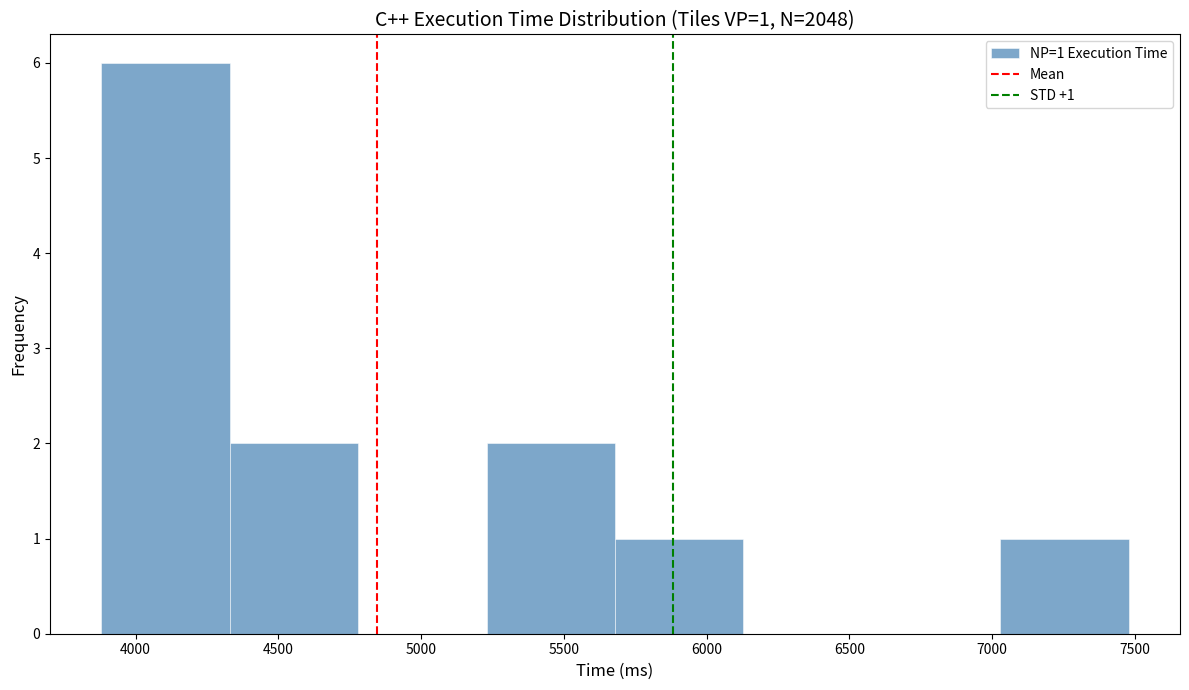

Over which range of the x-axis is the bar tallest?

3900 to 4350